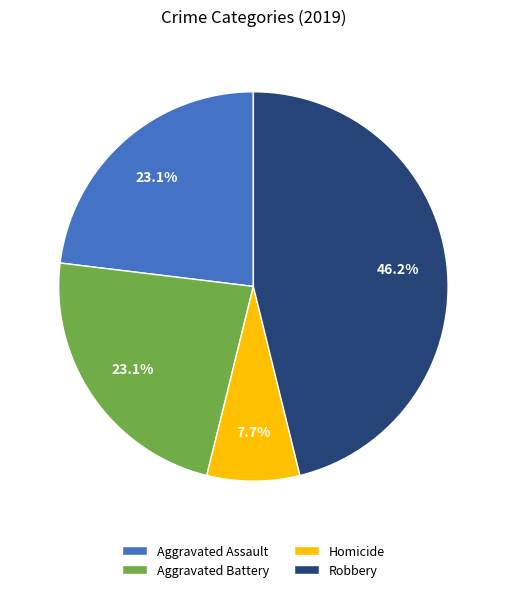

Is there a majority slice in this chart?

No